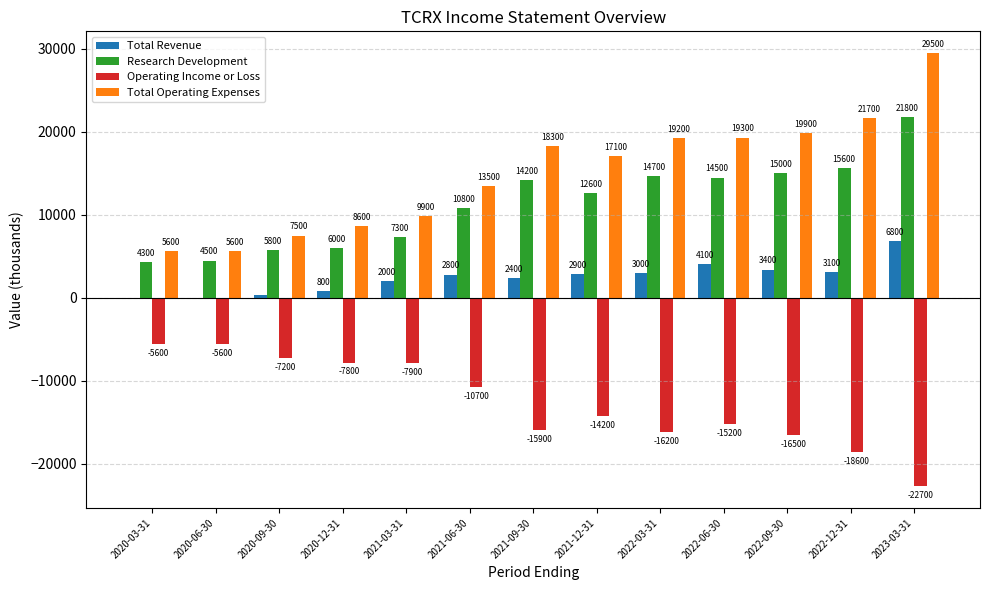

What is the sum of all Operating Income or Loss values?

-164100